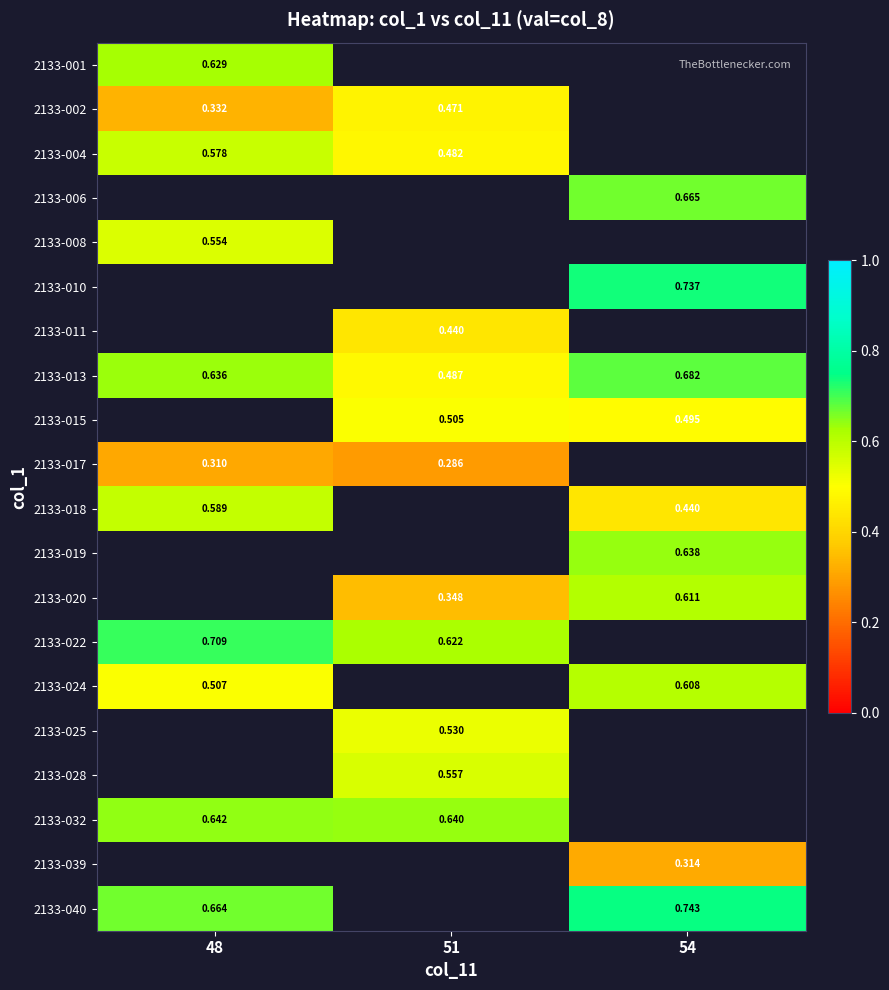

The value of 2133-040 at 48 is 0.4. True or false?

False